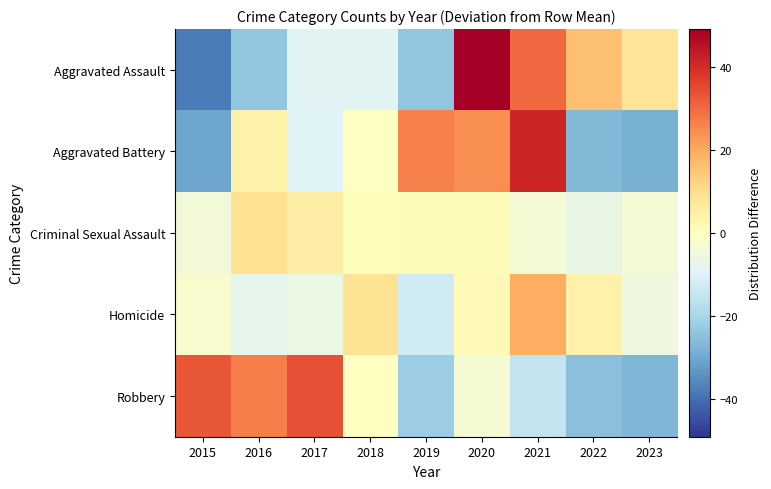

Rank the series by their maximum value, from highest to lowest.

Aggravated Assault, Aggravated Battery, Robbery, Homicide, Criminal Sexual Assault